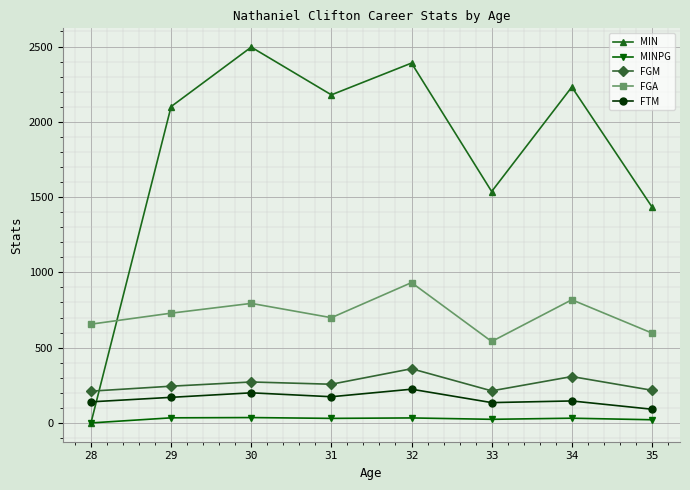

How many data points in MIN are less than 2179?

4